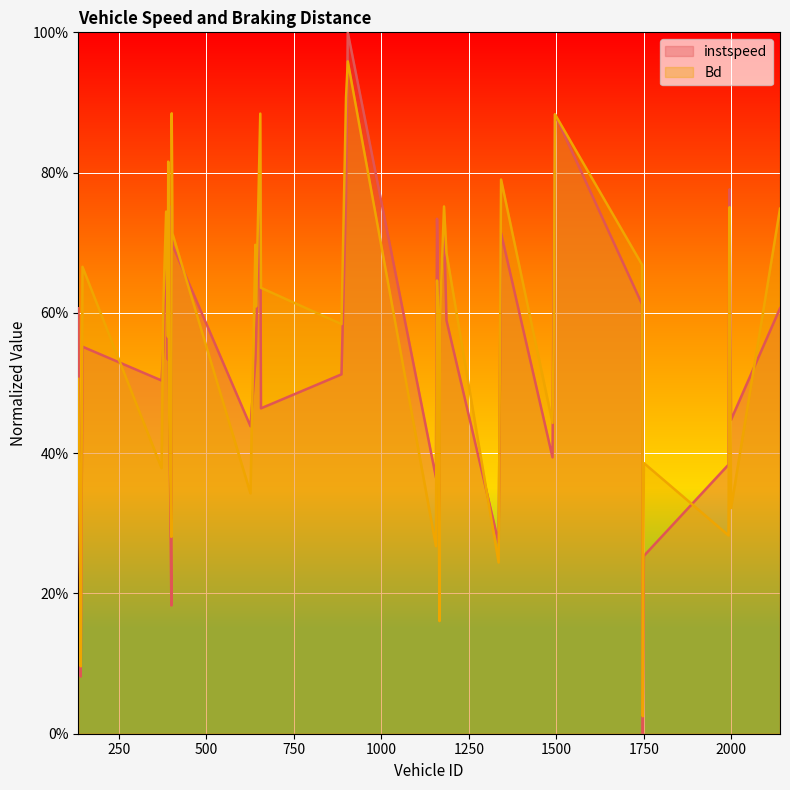

Reading left to right, what are all the values shown in this chart?

instspeed: 134.0=0.6	140.0=0.1	141.0=0.1	146.0=0.6	372.0=0.5	377.0=0.5	385.0=0.7	390.0=0.5	391.0=0.6	394.0=0.5	400.0=0.2	401.0=0.8	403.0=0.7	626.0=0.4	640.0=0.5	642.0=0.6	654.0=0.8	656.0=0.5	886.0=0.5	899.0=0.8	904.0=1.0	1156.0=0.4	1159.0=0.7	1161.0=0.7	1166.0=0.2	1167.0=0.6	1179.0=0.7	1186.0=0.6	1335.0=0.3	1342.0=0.7	1489.0=0.4	1492.0=0.6	1496.0=0.9	1745.0=0.6	1747.0=0.0	1750.0=0.3	1992.0=0.4	1995.0=0.8	1999.0=0.4	2139.0=0.6
Bd: 134.0=0.5	140.0=0.2	141.0=0.1	146.0=0.7	372.0=0.4	377.0=0.6	385.0=0.7	390.0=0.6	391.0=0.8	394.0=0.4	400.0=0.3	401.0=0.9	403.0=0.7	626.0=0.3	640.0=0.7	642.0=0.6	654.0=0.9	656.0=0.6	886.0=0.6	899.0=0.9	904.0=1.0	1156.0=0.3	1159.0=0.6	1161.0=0.6	1166.0=0.2	1167.0=0.6	1179.0=0.8	1186.0=0.7	1335.0=0.2	1342.0=0.8	1489.0=0.4	1492.0=0.5	1496.0=0.9	1745.0=0.7	1747.0=0.0	1750.0=0.4	1992.0=0.3	1995.0=0.8	1999.0=0.3	2139.0=0.7